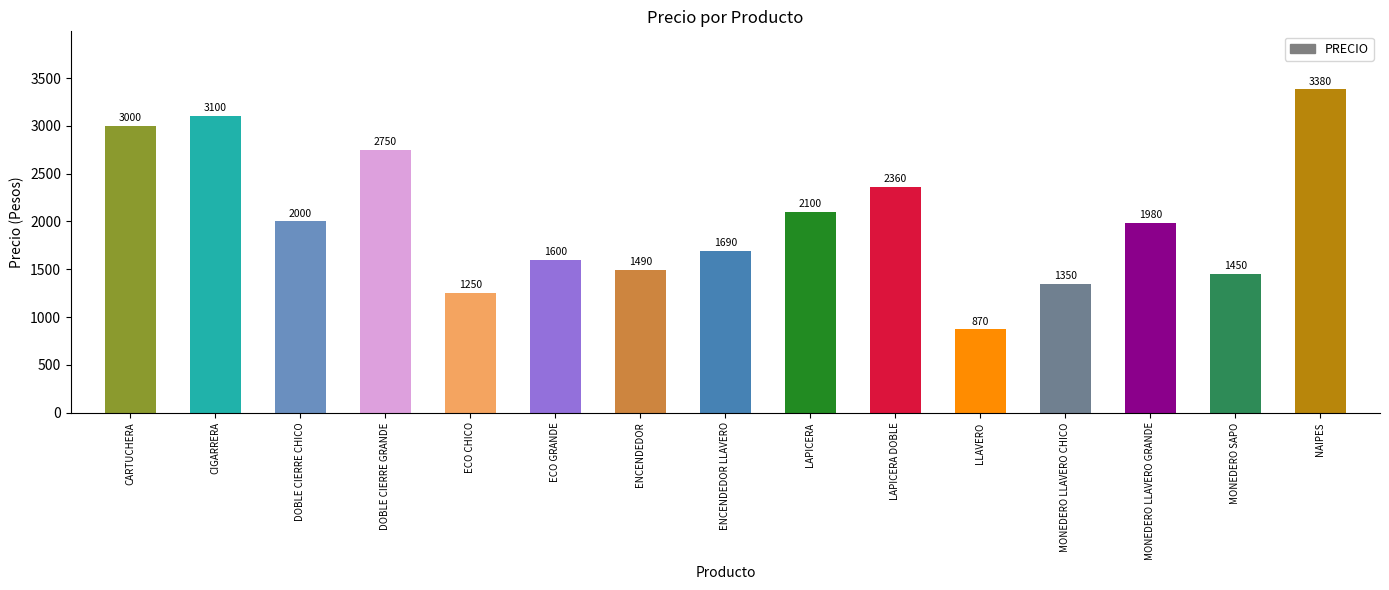

What is the change in value from ENCENDEDOR to NAIPES?

+1890